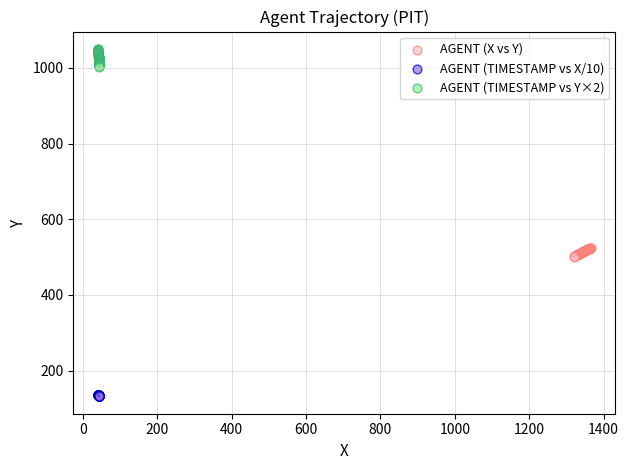

Which series reaches the maximum Y coordinate?

AGENT (TIMESTAMP vs Y×2)